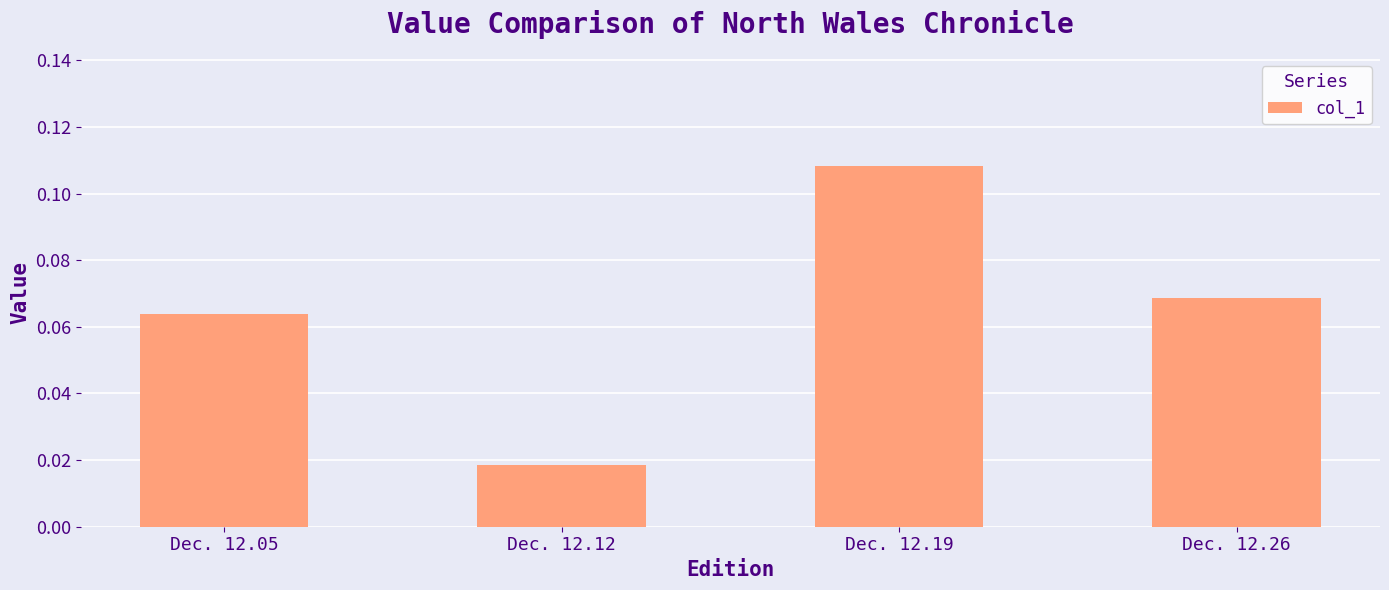

Are the bars grouped side by side (vs. stacked)?

No